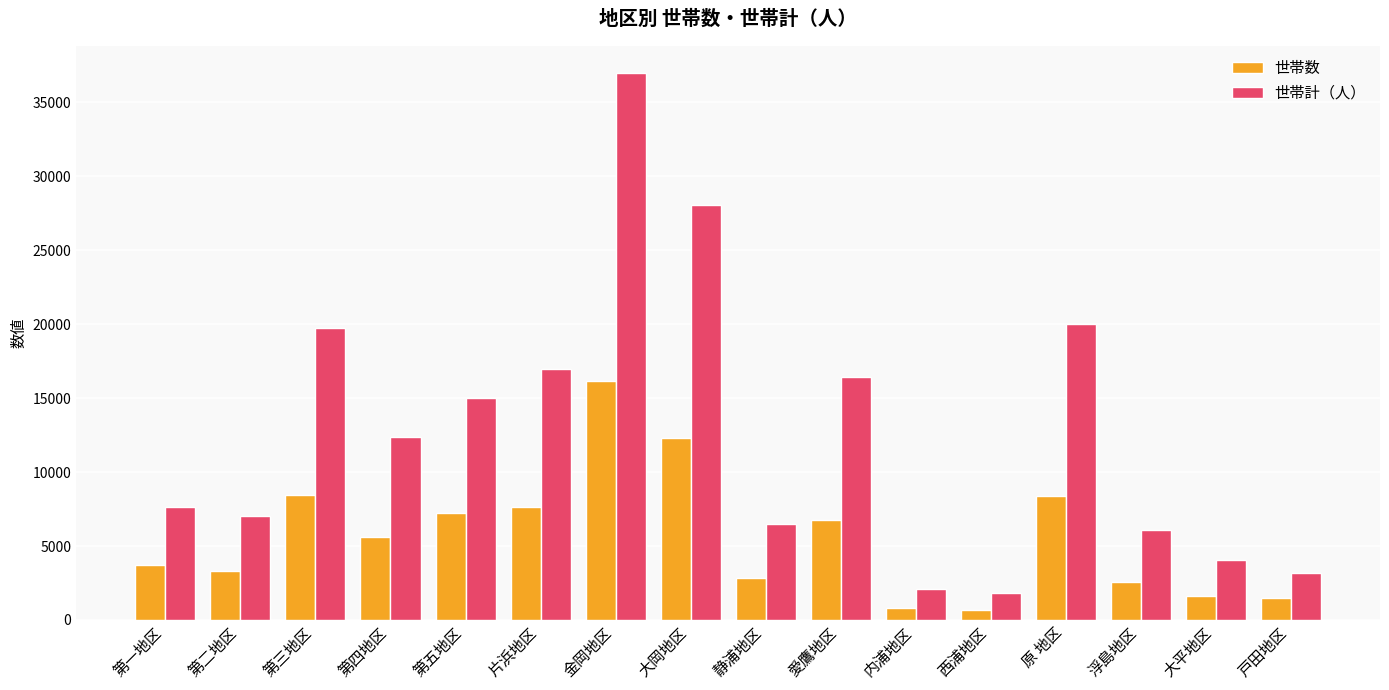

How many data points in 世帯計（人） are less than 12345?

8